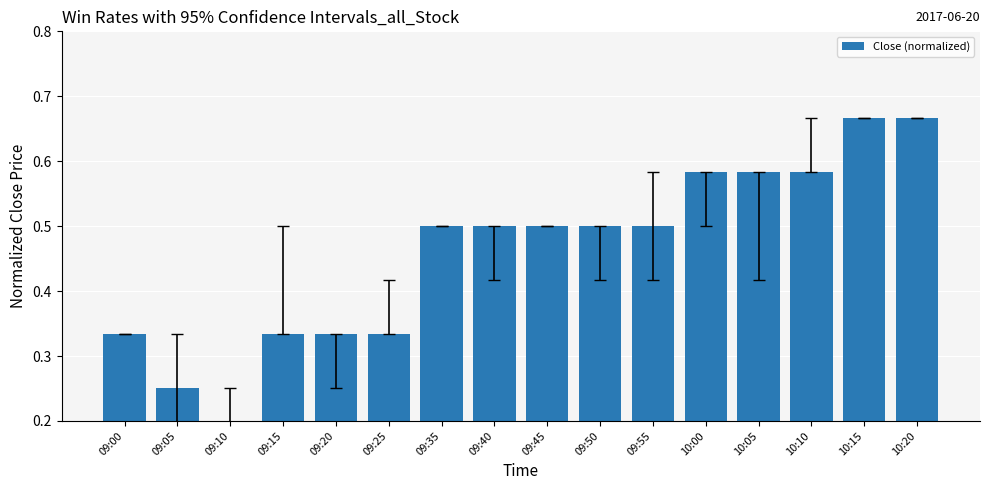

What is the sum of the values at 10:05 and 10:15?

1.2